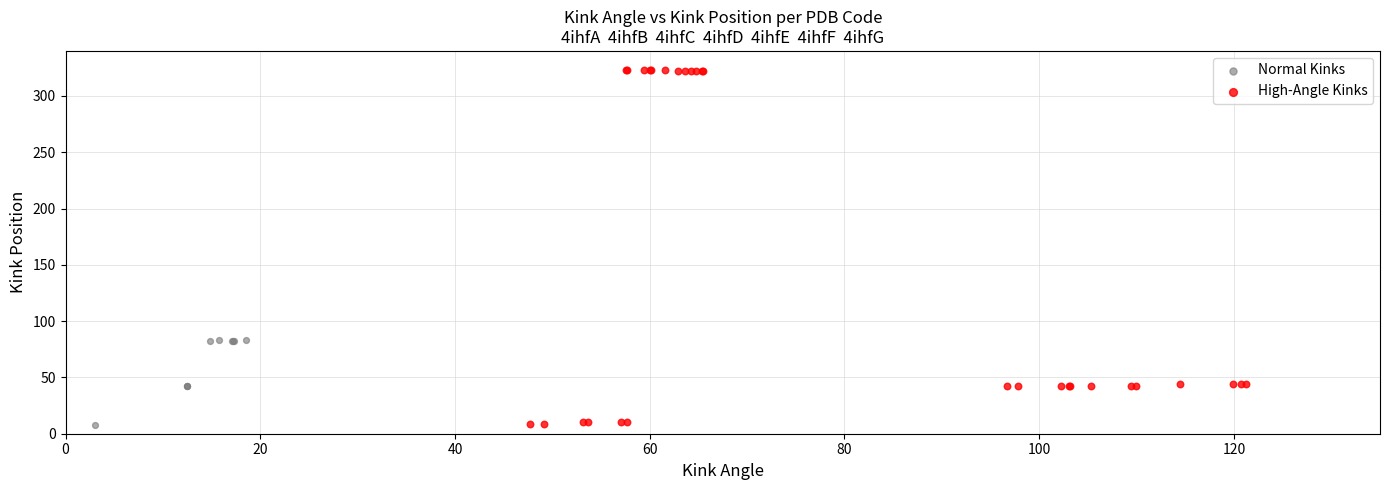

Which series has the widest spread of Y values?

High-Angle Kinks